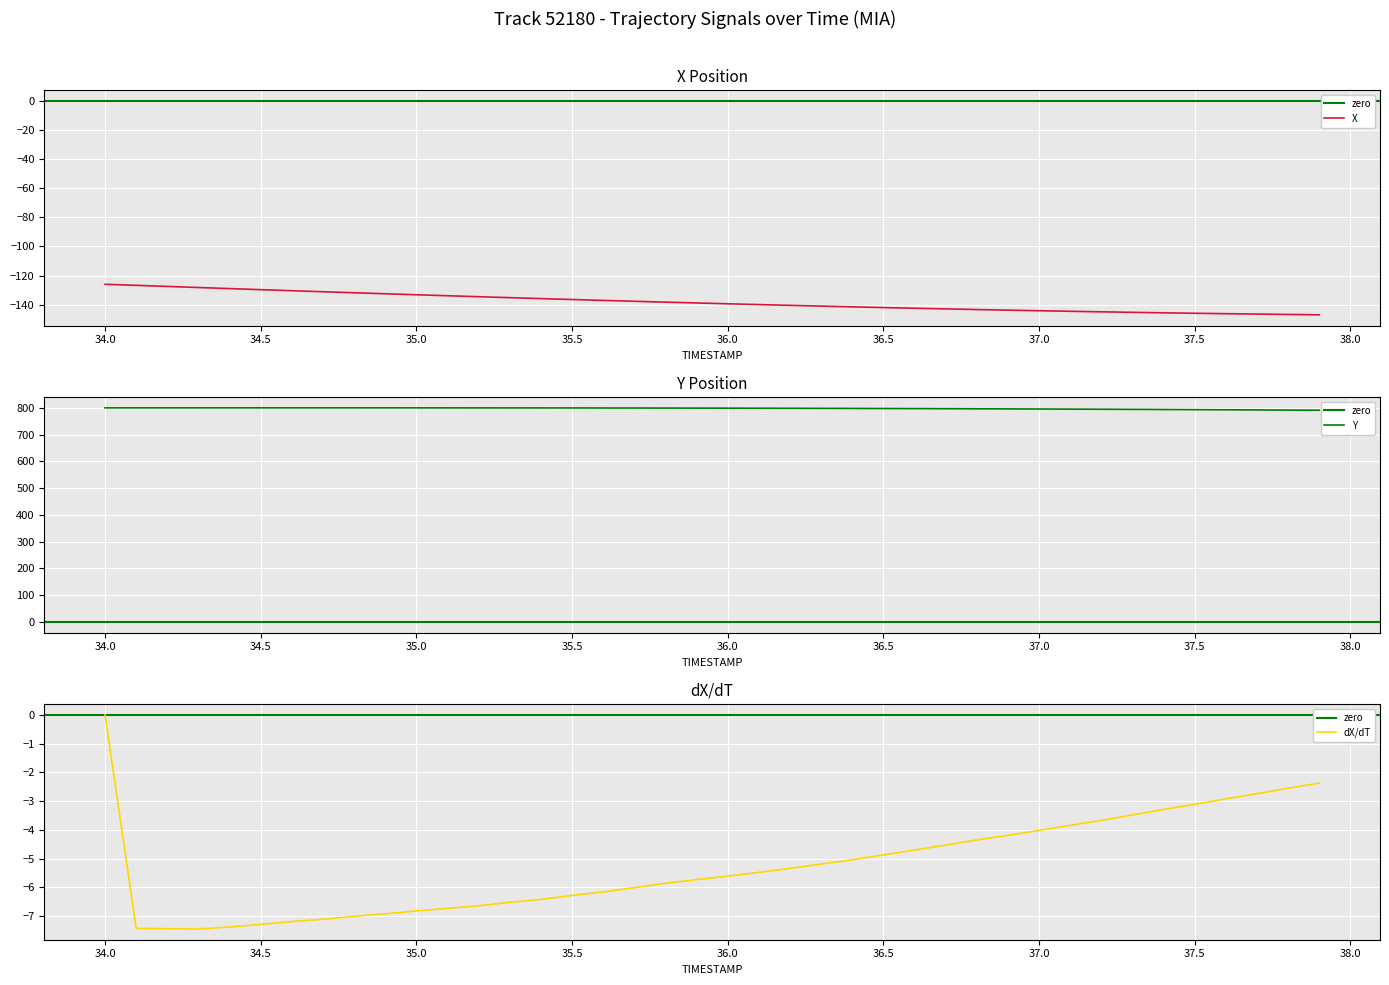

The value of X at 37.0 is -211.3. True or false?

False